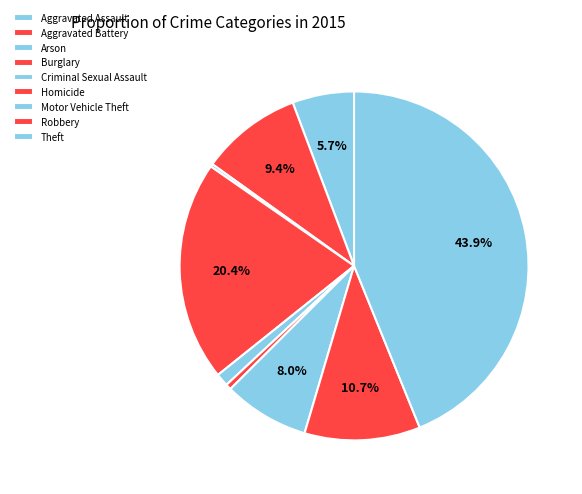

Count the number of slices in the pie.

9